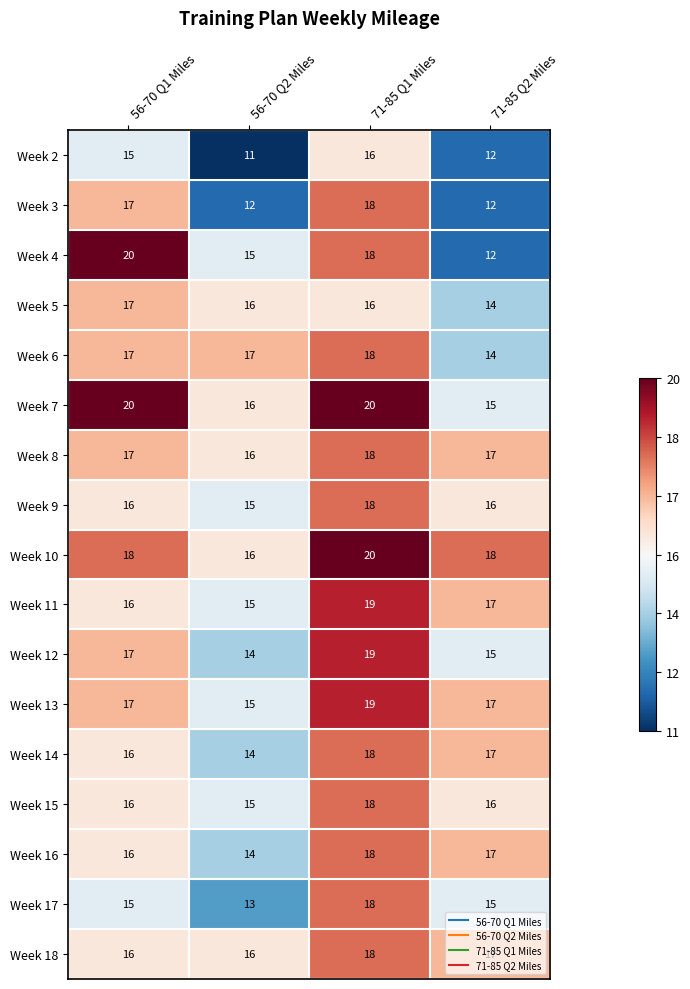

Which category has the lowest value across all series?

56-70 Q2 Miles